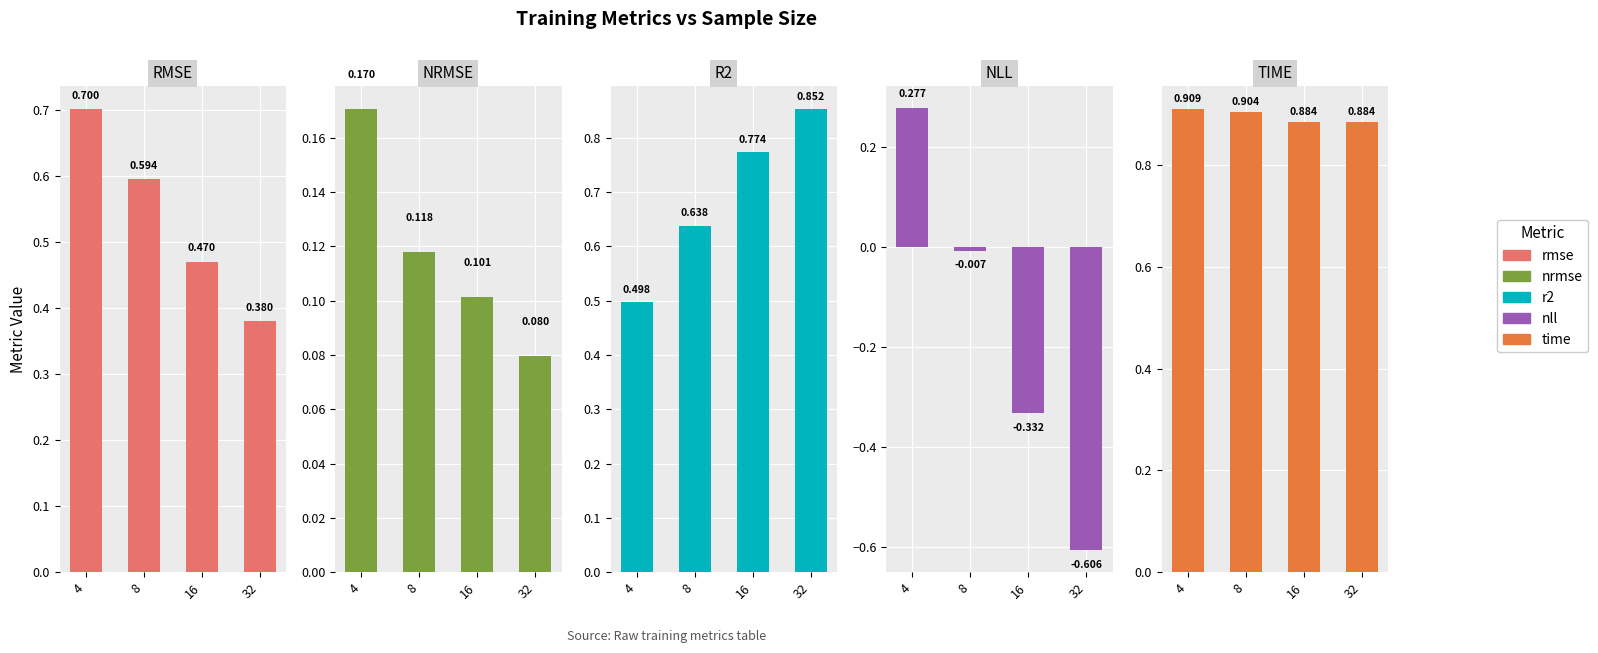

Where is rmse nearest to the value 0?

32